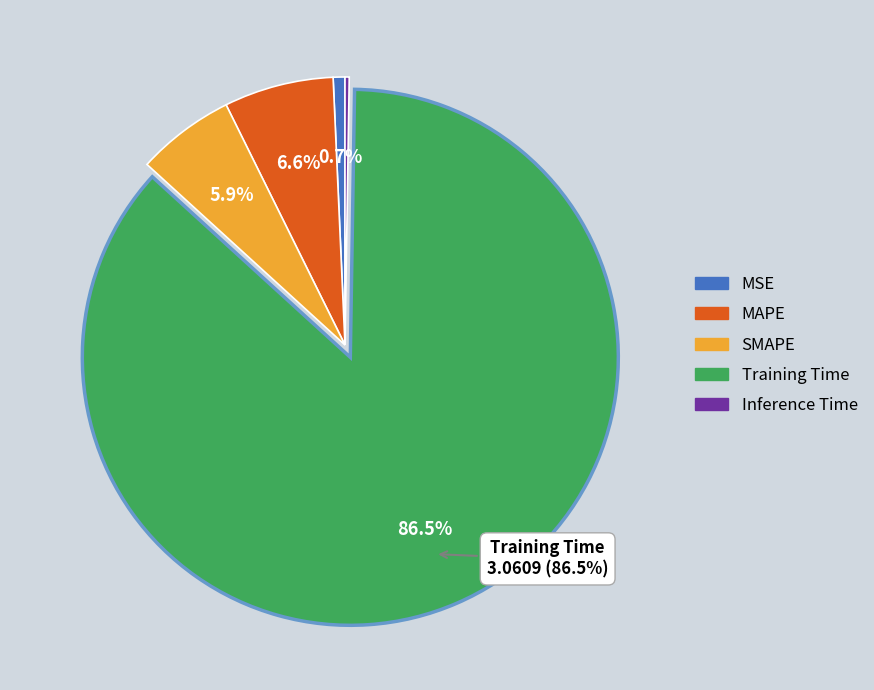

Does Training Time represent more than half of the total?

Yes